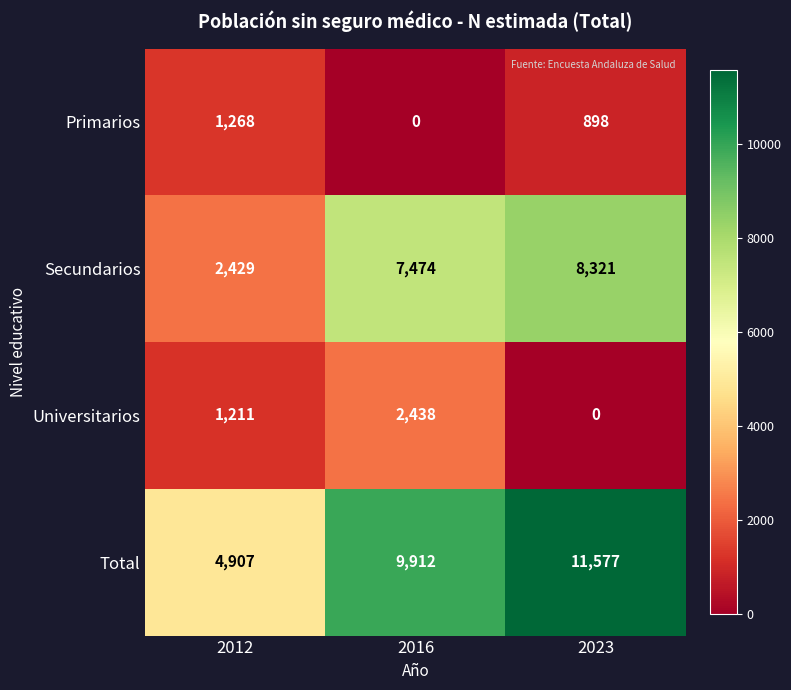

What is the sum of all Total values?

26396